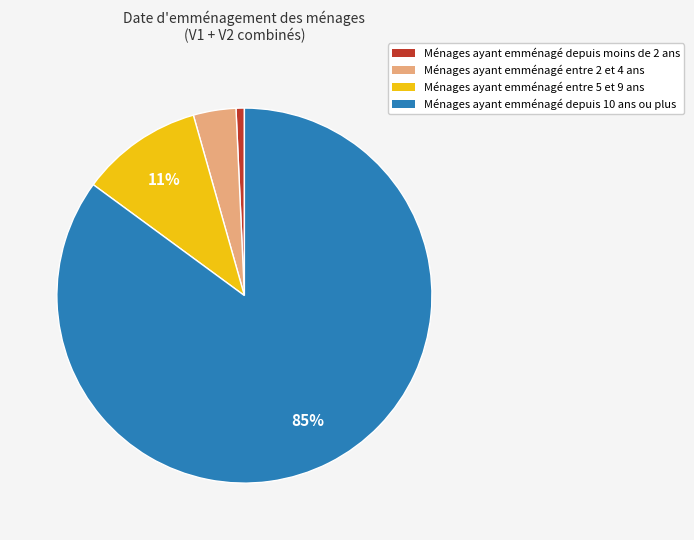

To the nearest percent, what is the average slice percentage?

25%